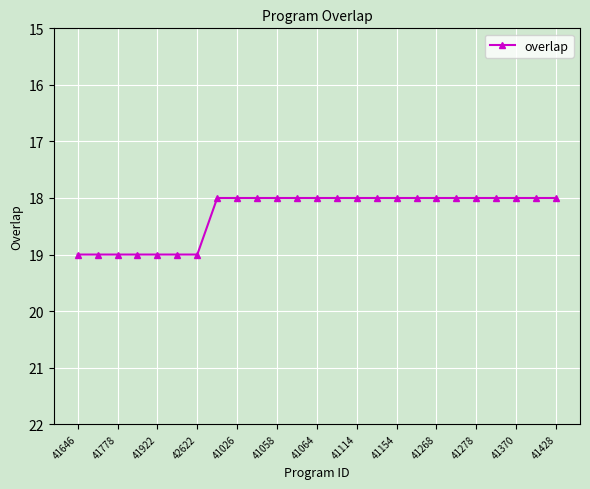

What is the value of the 24th point from the left?

18